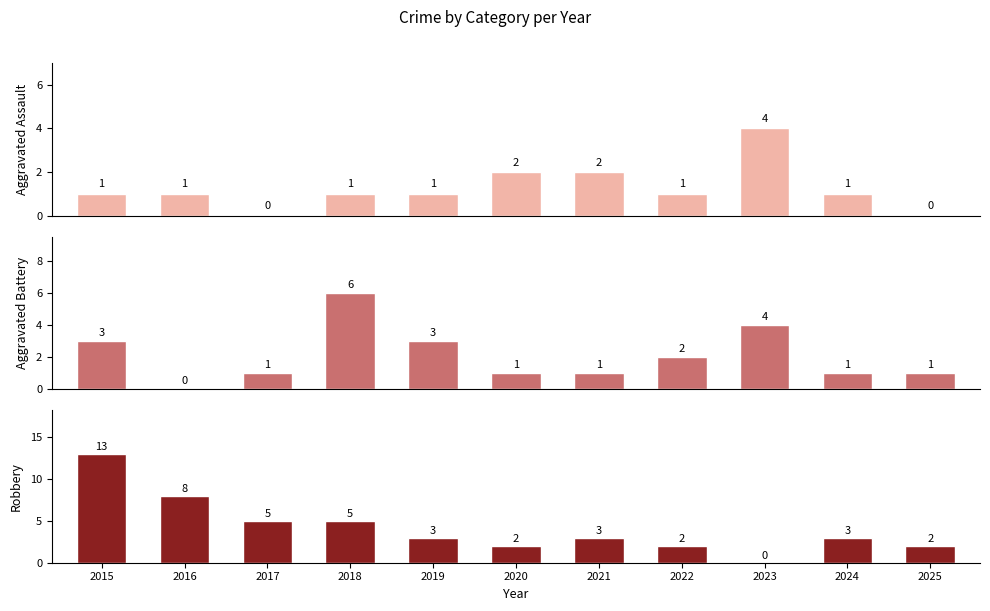

Where is Aggravated Battery nearest to the value 3?

2015